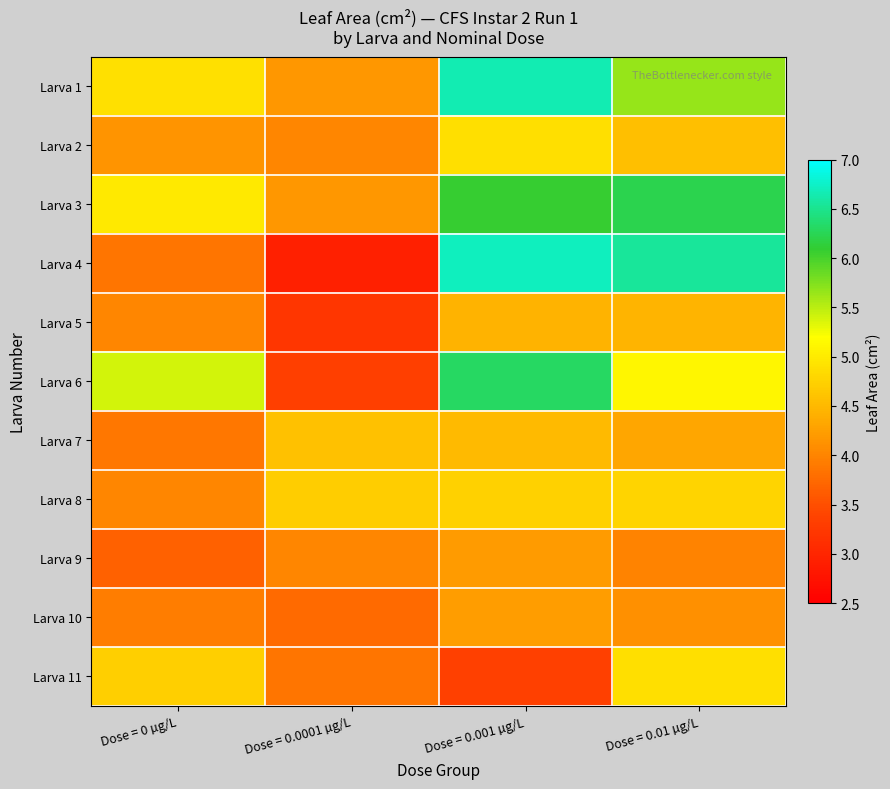

Reading right to left, list all the values displayed in this chart.

Larva 1: Dose = 0.01 µg/L=5.6	Dose = 0.001 µg/L=6.7	Dose = 0.0001 µg/L=4.2	Dose = 0 µg/L=4.9
Larva 2: Dose = 0.01 µg/L=4.6	Dose = 0.001 µg/L=4.9	Dose = 0.0001 µg/L=4.0	Dose = 0 µg/L=4.1
Larva 3: Dose = 0.01 µg/L=6.2	Dose = 0.001 µg/L=6.1	Dose = 0.0001 µg/L=4.2	Dose = 0 µg/L=5.0
Larva 4: Dose = 0.01 µg/L=6.6	Dose = 0.001 µg/L=6.7	Dose = 0.0001 µg/L=2.9	Dose = 0 µg/L=3.9
Larva 5: Dose = 0.01 µg/L=4.5	Dose = 0.001 µg/L=4.4	Dose = 0.0001 µg/L=3.2	Dose = 0 µg/L=4.0
Larva 6: Dose = 0.01 µg/L=5.1	Dose = 0.001 µg/L=6.3	Dose = 0.0001 µg/L=3.3	Dose = 0 µg/L=5.4
Larva 7: Dose = 0.01 µg/L=4.3	Dose = 0.001 µg/L=4.5	Dose = 0.0001 µg/L=4.6	Dose = 0 µg/L=3.9
Larva 8: Dose = 0.01 µg/L=4.8	Dose = 0.001 µg/L=4.7	Dose = 0.0001 µg/L=4.7	Dose = 0 µg/L=4.0
Larva 9: Dose = 0.01 µg/L=4.0	Dose = 0.001 µg/L=4.2	Dose = 0.0001 µg/L=4.0	Dose = 0 µg/L=3.7
Larva 10: Dose = 0.01 µg/L=4.1	Dose = 0.001 µg/L=4.2	Dose = 0.0001 µg/L=3.8	Dose = 0 µg/L=3.9
Larva 11: Dose = 0.01 µg/L=4.9	Dose = 0.001 µg/L=3.4	Dose = 0.0001 µg/L=3.9	Dose = 0 µg/L=4.7